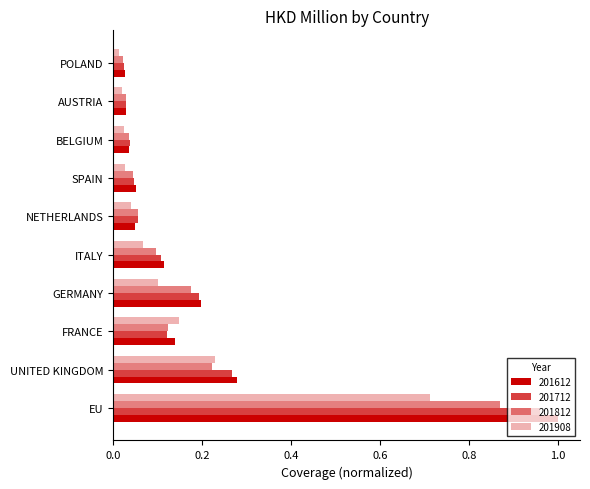

How many distinct data groups are displayed?

4